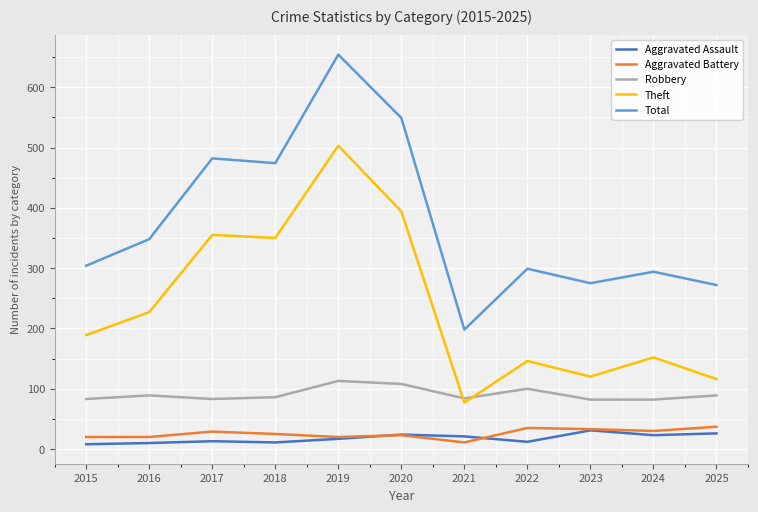

What value does the Aggravated Battery series have at 2025?

37